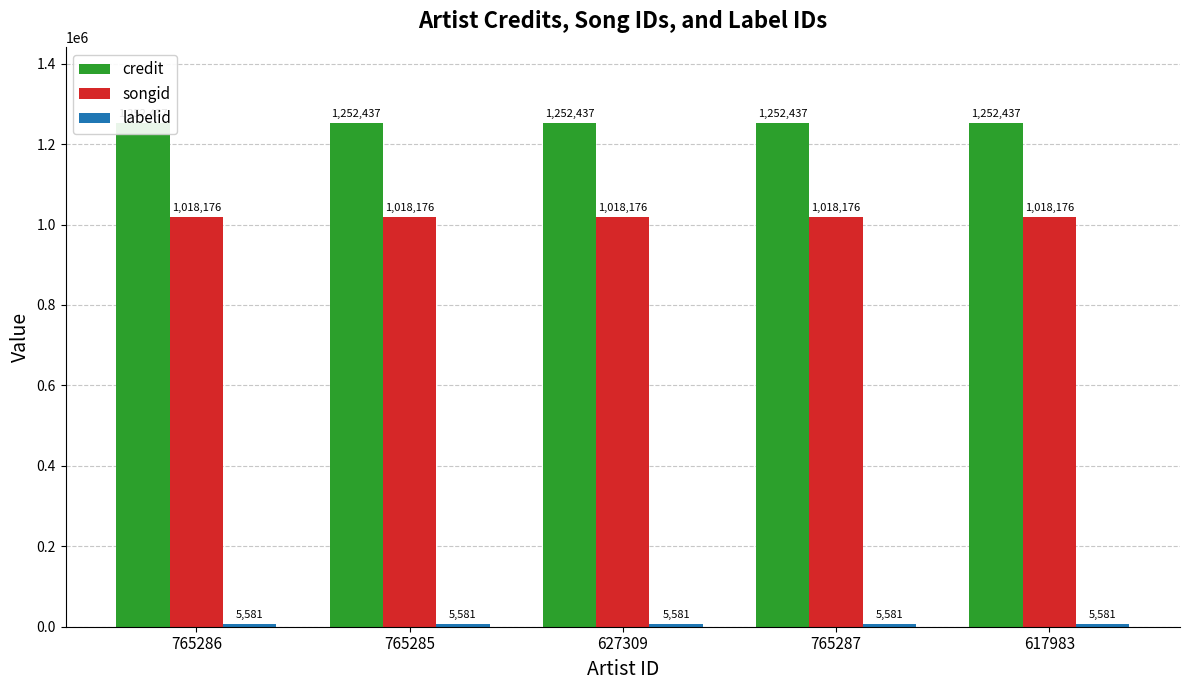

Between 617983 and 765287, which is larger?

617983